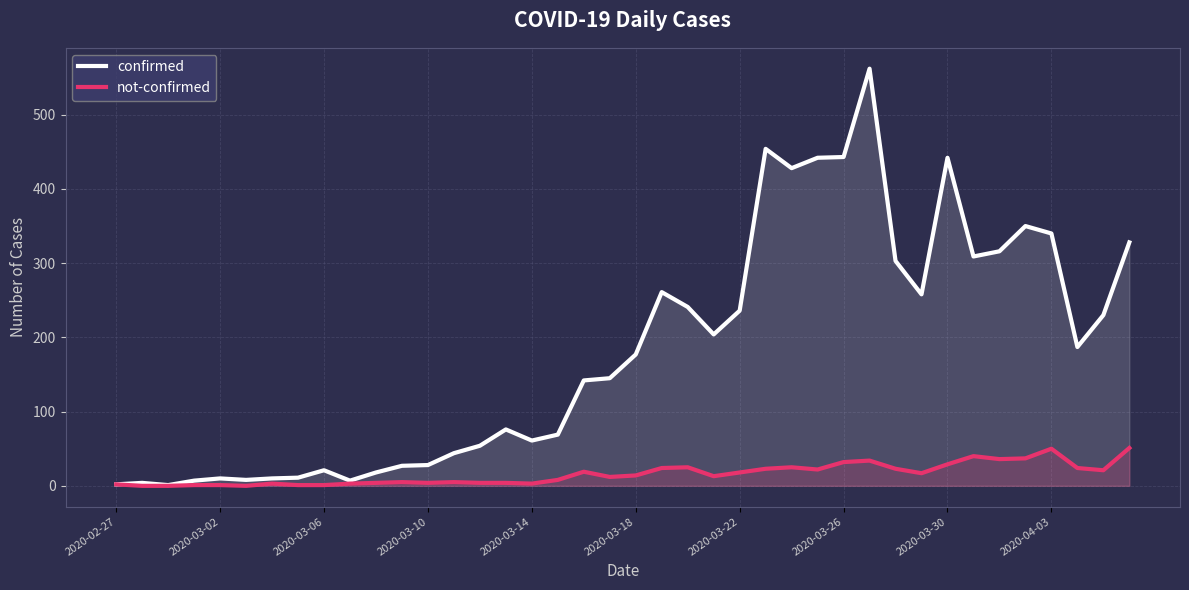

True or false: confirmed and not-confirmed intersect in this chart.

False